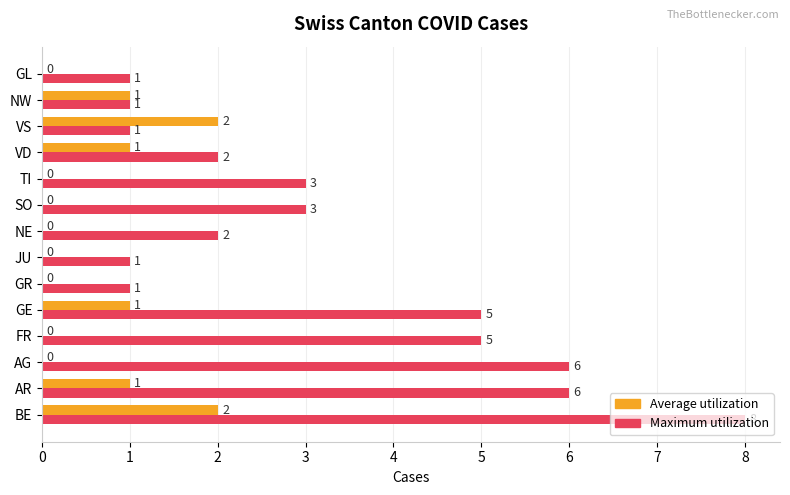

What is the approximate value of Maximum utilization at GE?

5